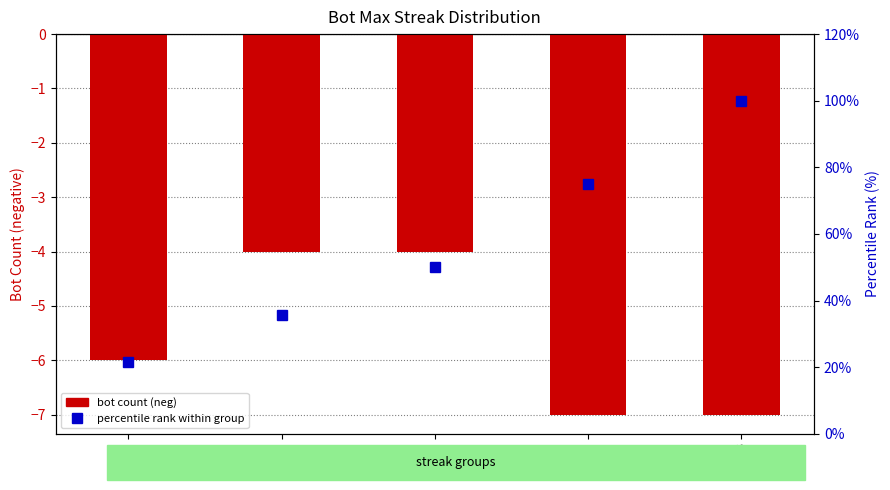

Where is percentile rank within group nearest to the value 60?

12